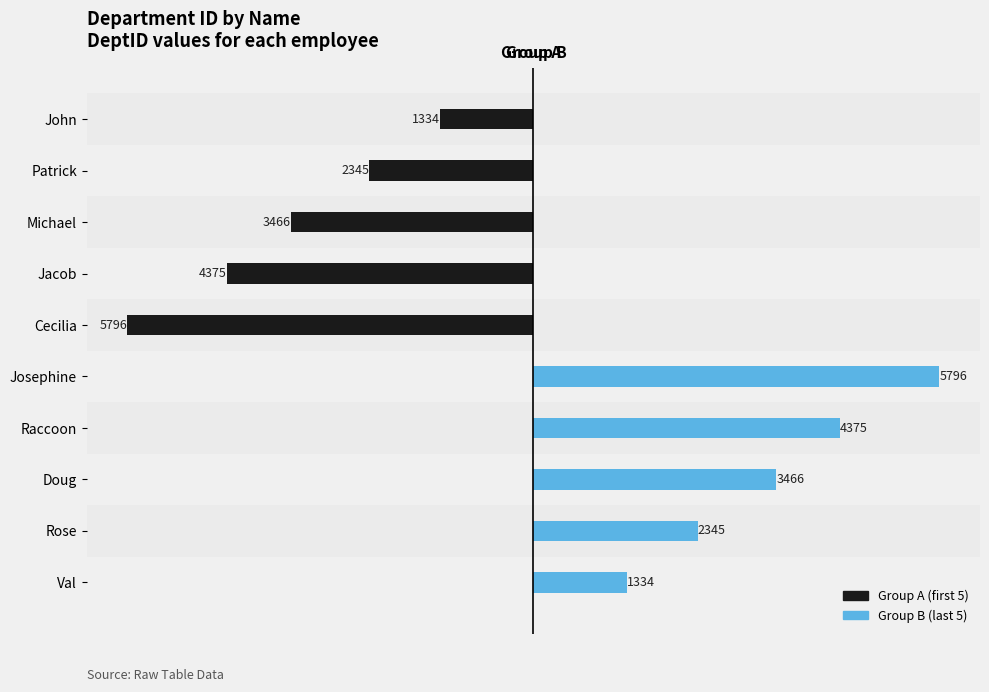

How many data points in Group A (first 5) are less than 0?

5